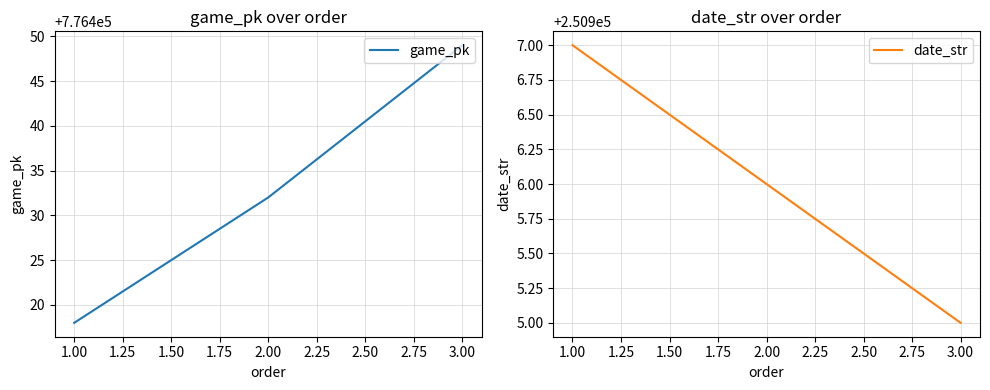

How many date_str values are between 250905 and 250907?

3